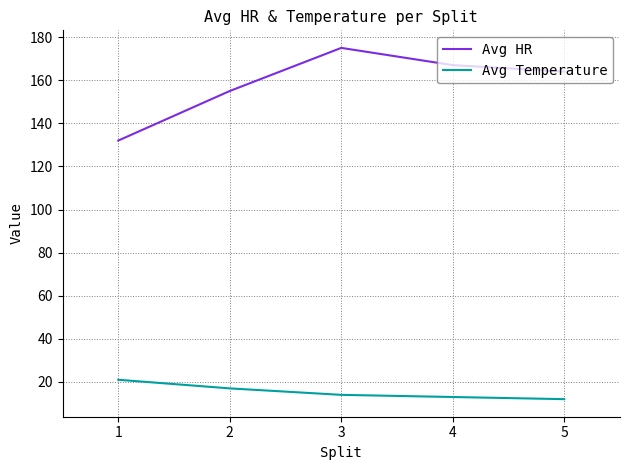

What are all the series names shown in the legend?

Avg HR, Avg Temperature